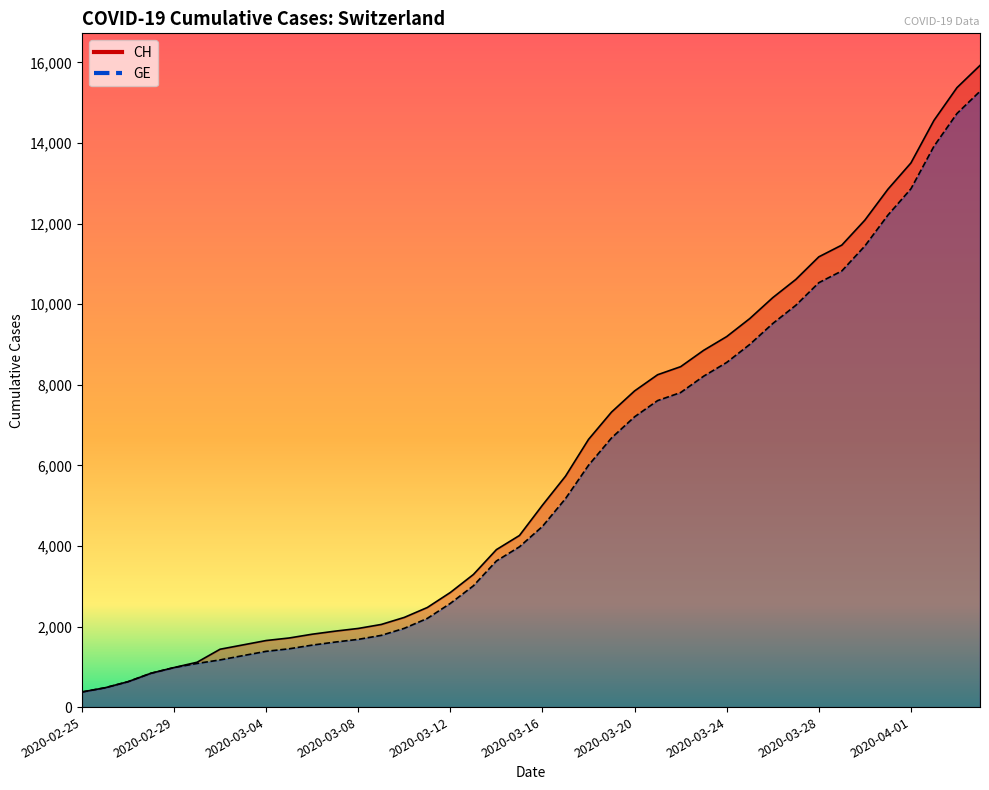

The value of GE at 2020-03-20 is 7205. True or false?

True